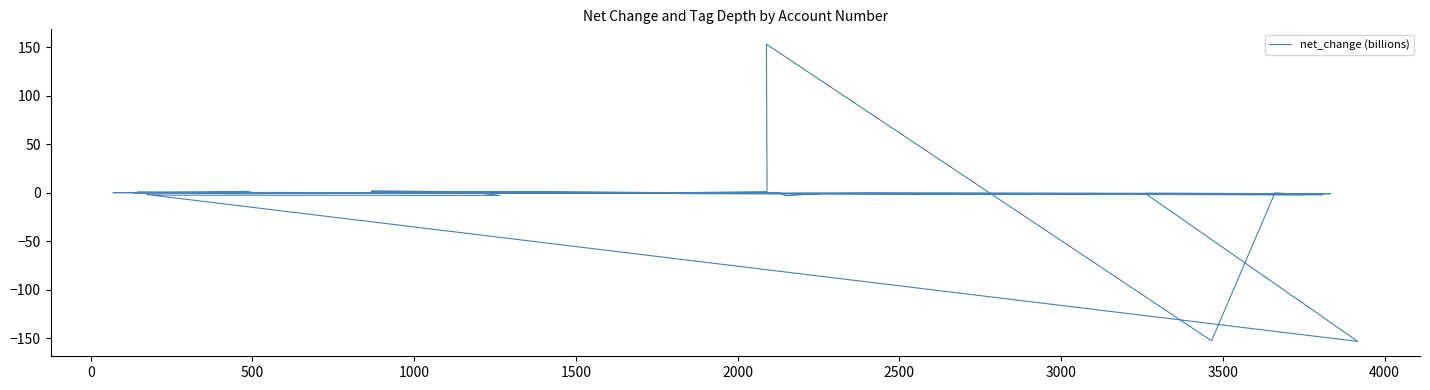

What is the smallest value displayed?

-153.1